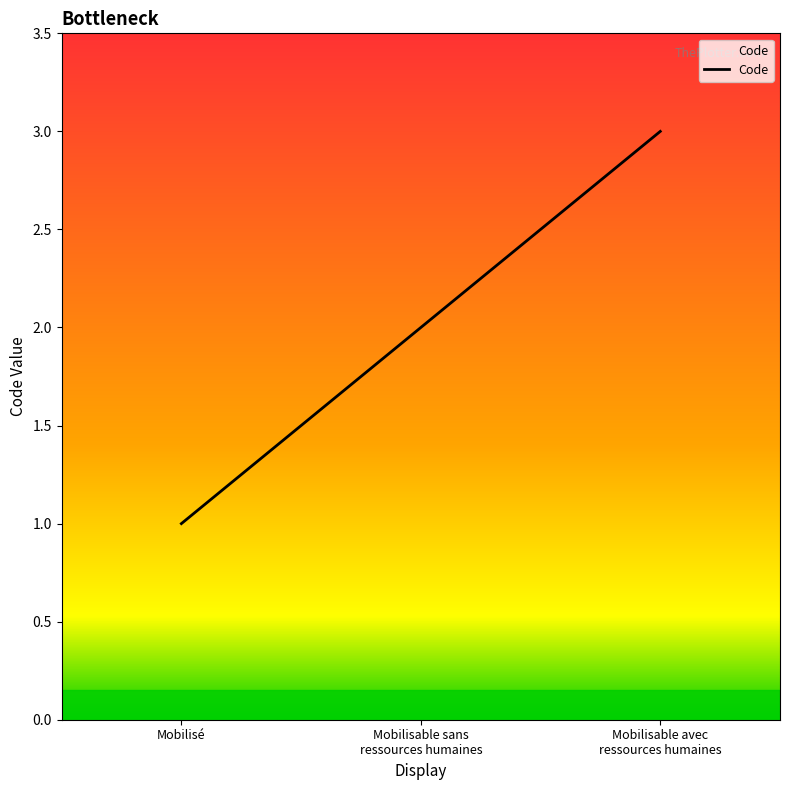

How many categories are shown in the chart?

3